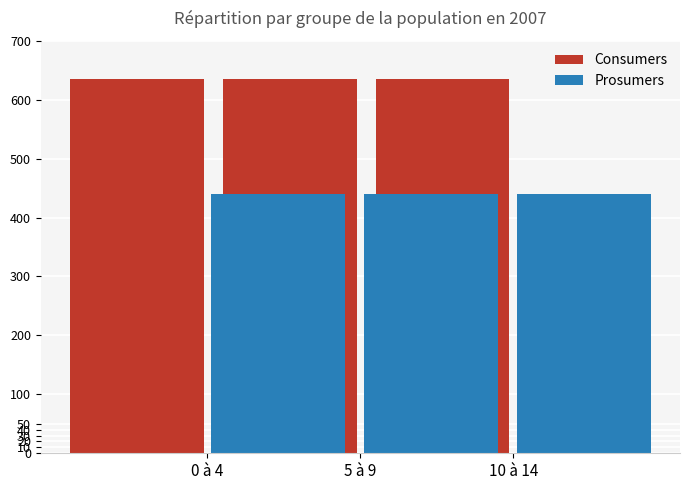

What is the total value across all series at 5 à 9?

1075